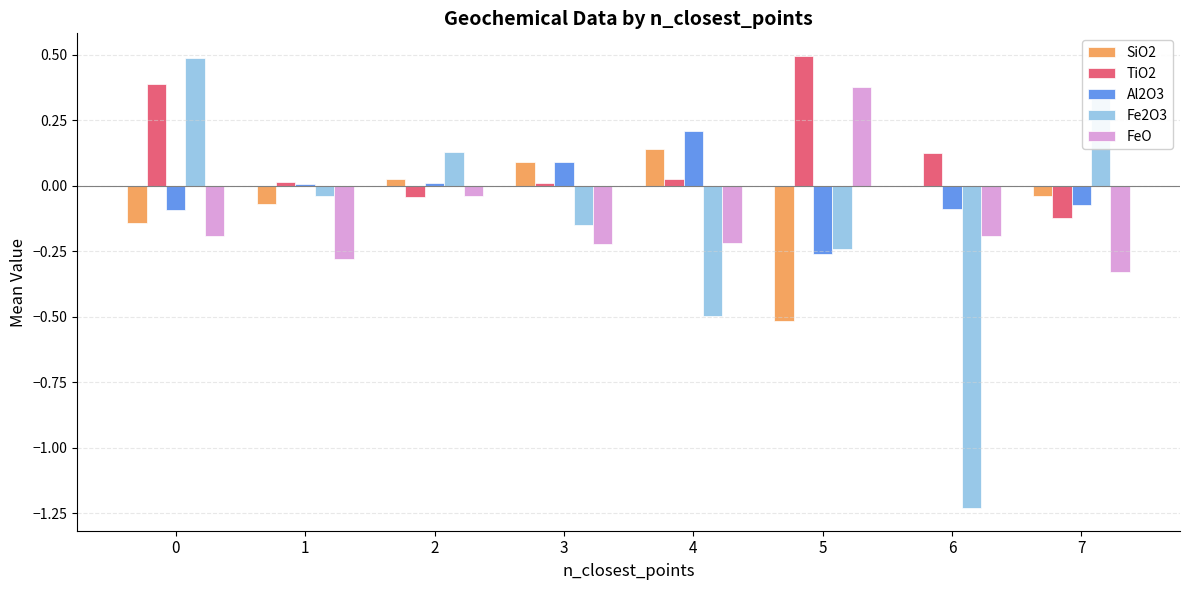

Is it true that TiO2 equals 0.0 at 4?

True